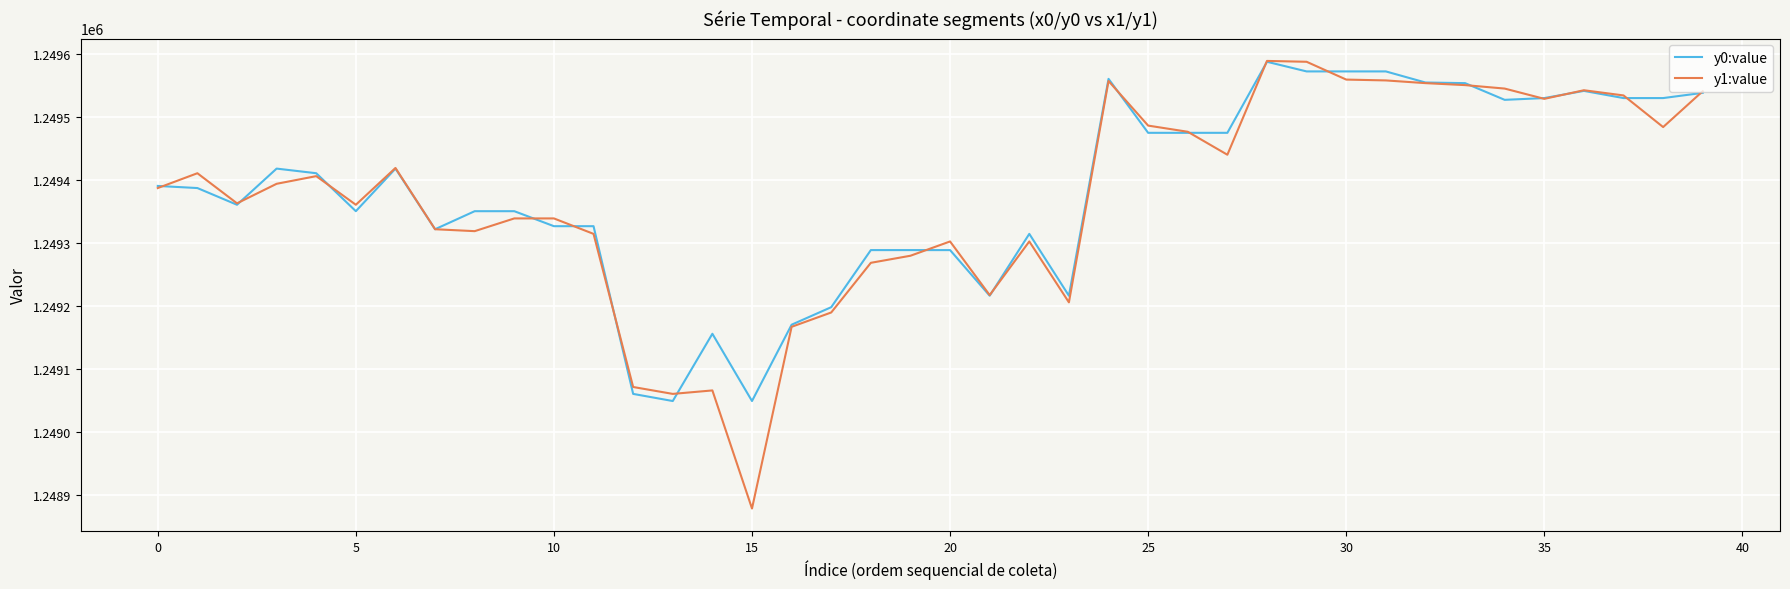

What is the maximum value shown in the chart?

1249588.7